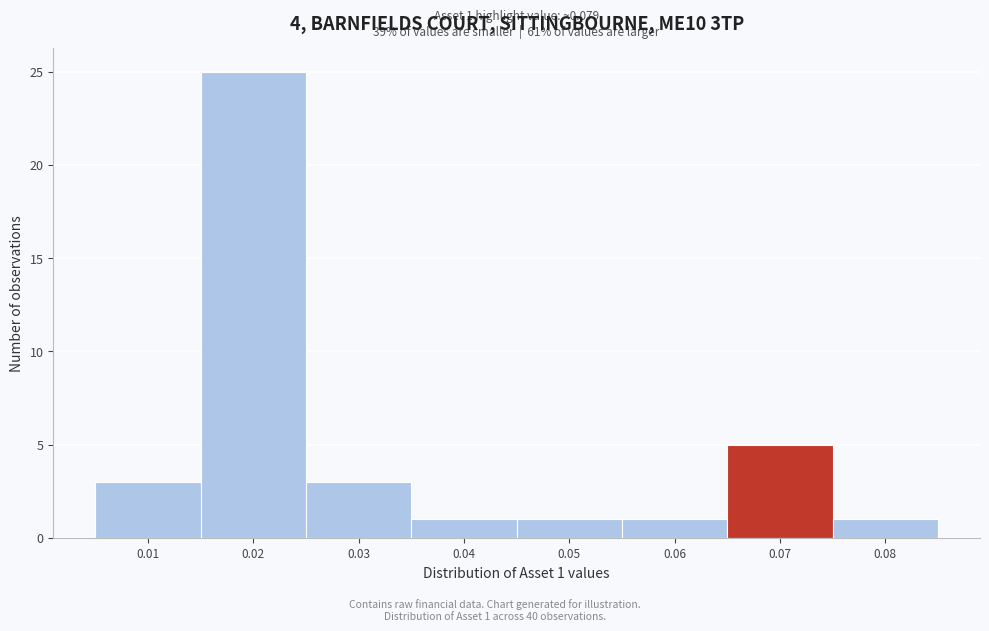

Reading right to left, list all the values displayed in this chart.

0.08=1	0.07=5	0.06=1	0.05=1	0.04=1	0.03=3	0.02=25	0.01=3